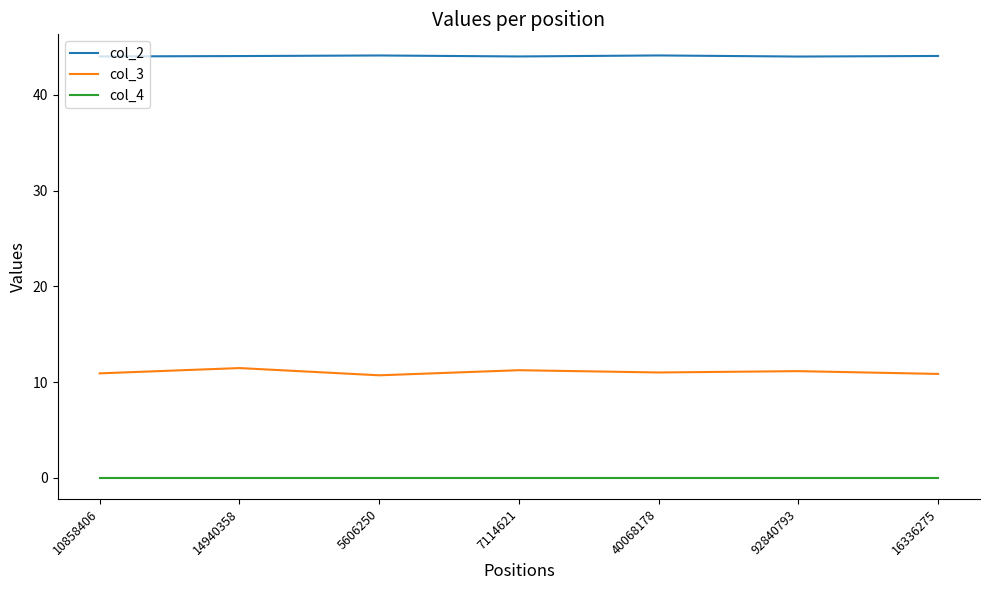

True or false: col_4 has a value of 0.0 at 92840793.

True